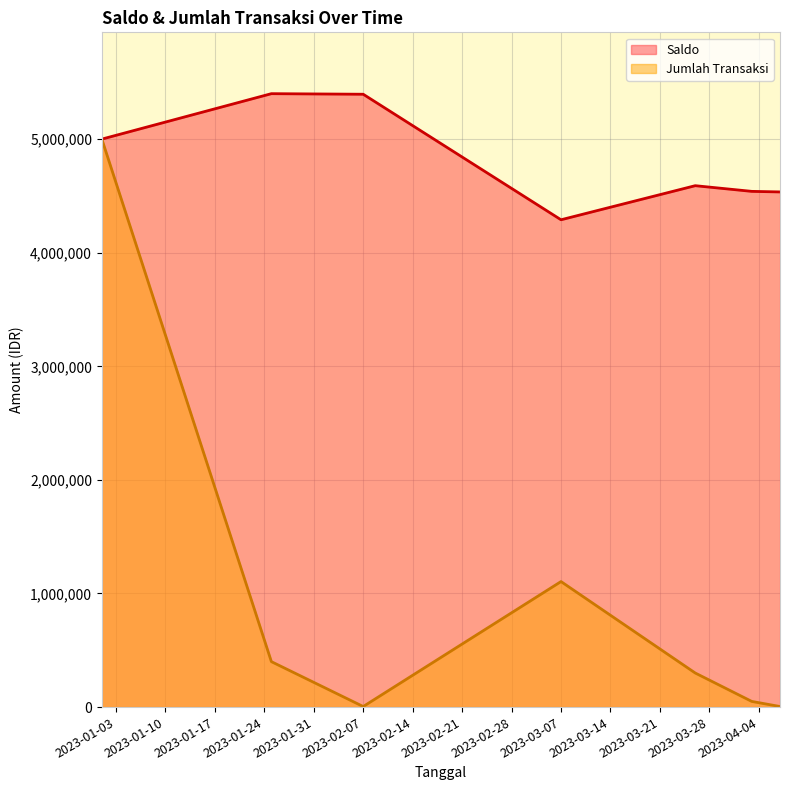

What is the average value of the Jumlah Transaksi series?

980714